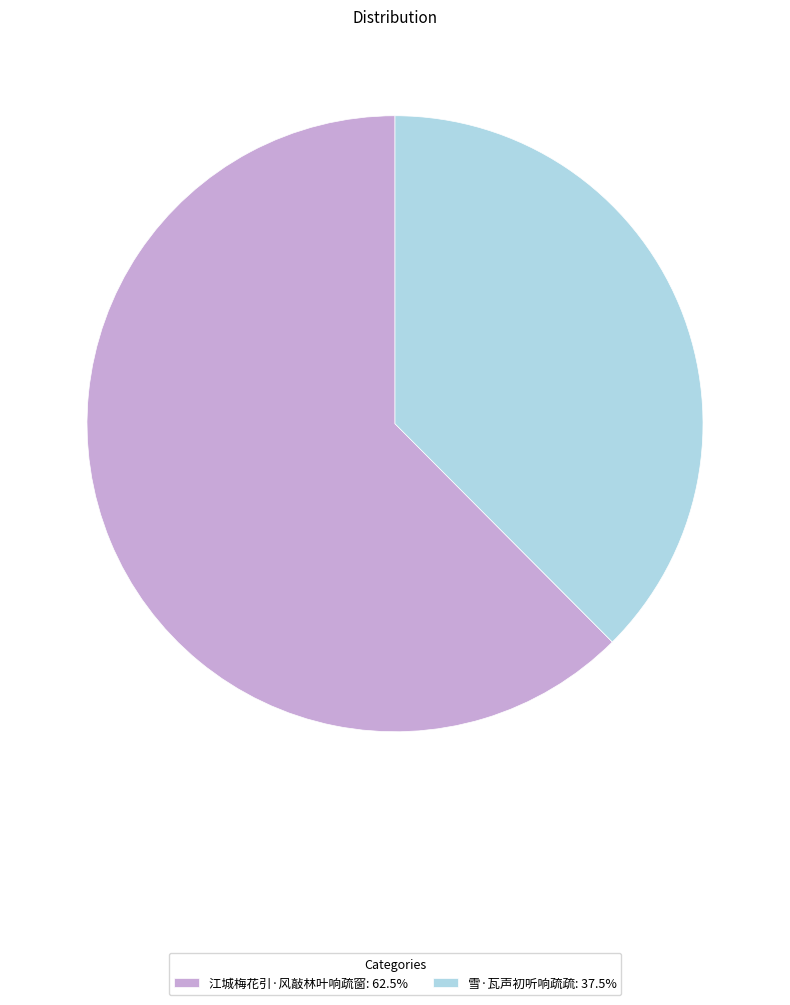

What is the largest slice in the pie chart?

江城梅花引·风敲林叶响疏窗